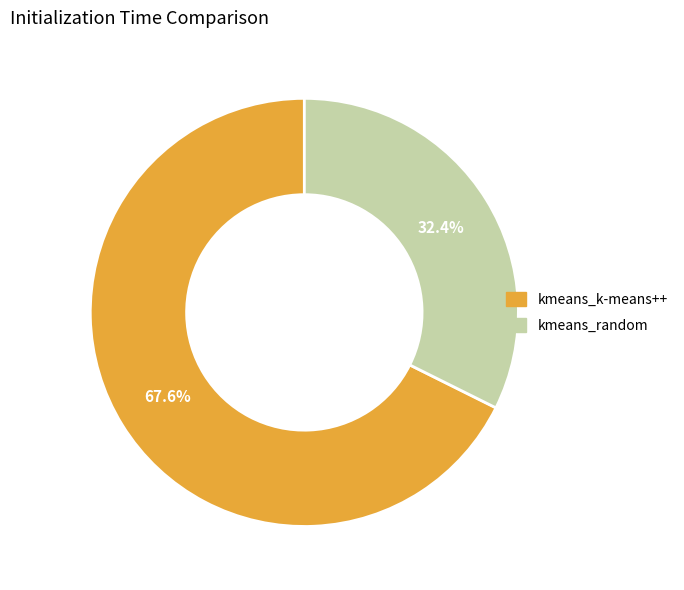

Rank the categories by value from lowest to highest.

kmeans_random, kmeans_k-means++